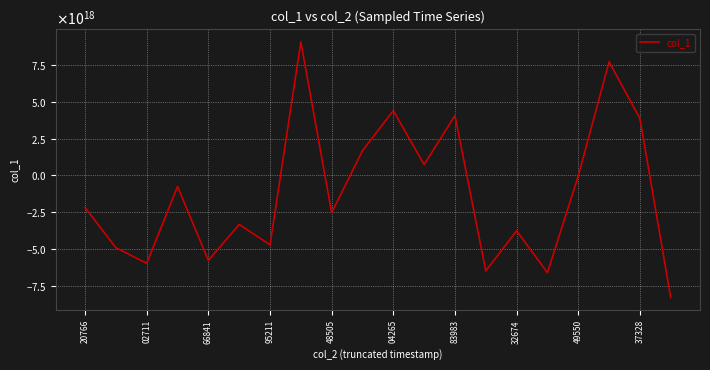

Does the chart display data point markers on the line(s)?

No